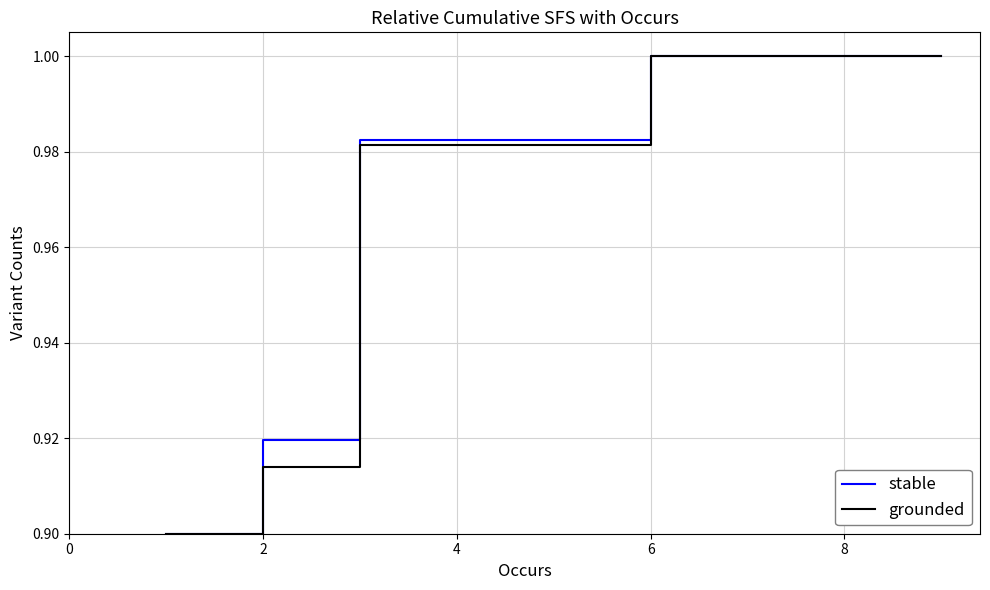

True or false: stable and grounded cross at least once.

False